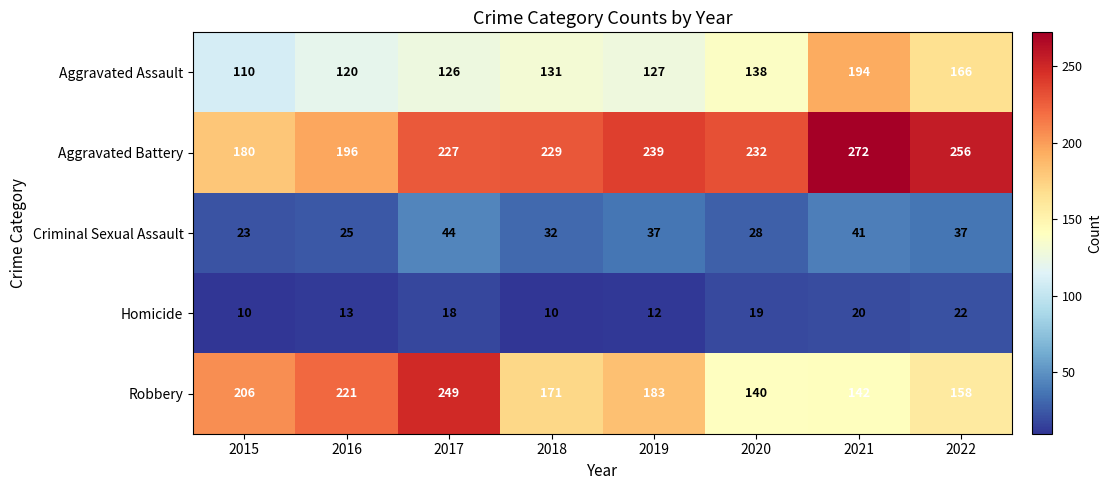

Count the number of categories in the chart.

8